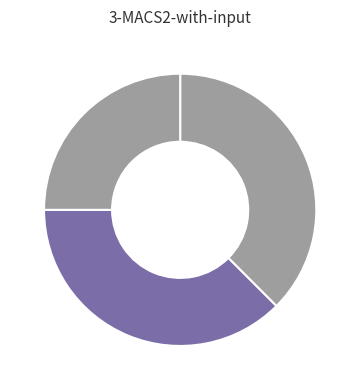

Rank the categories by value from highest to lowest.

Law Applicable in May 1948, Post-1949 Context (Descriptive Classification), Treaty Opposability